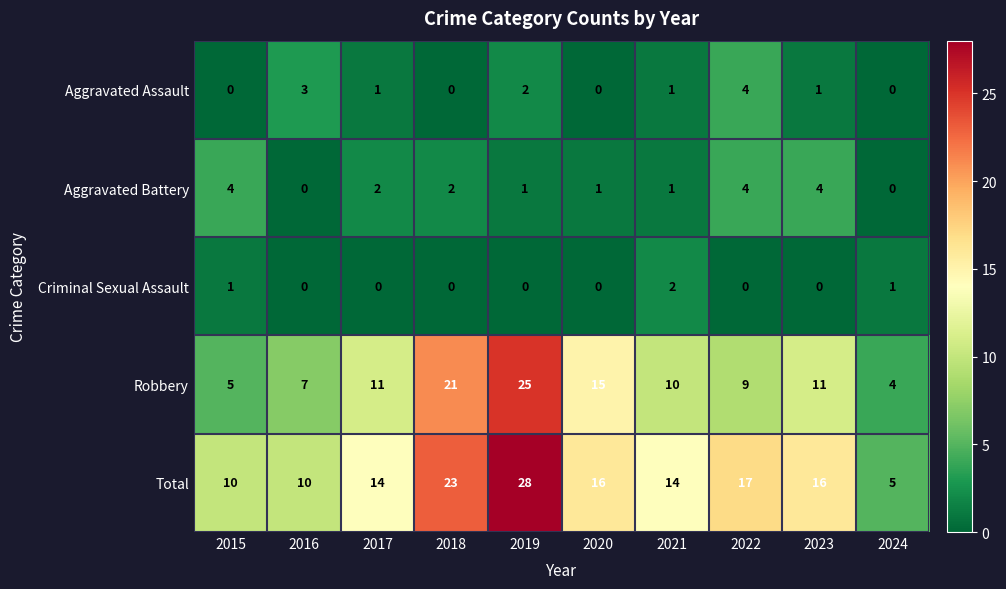

What is the difference between the second highest and minimum values in the Aggravated Assault series?

3